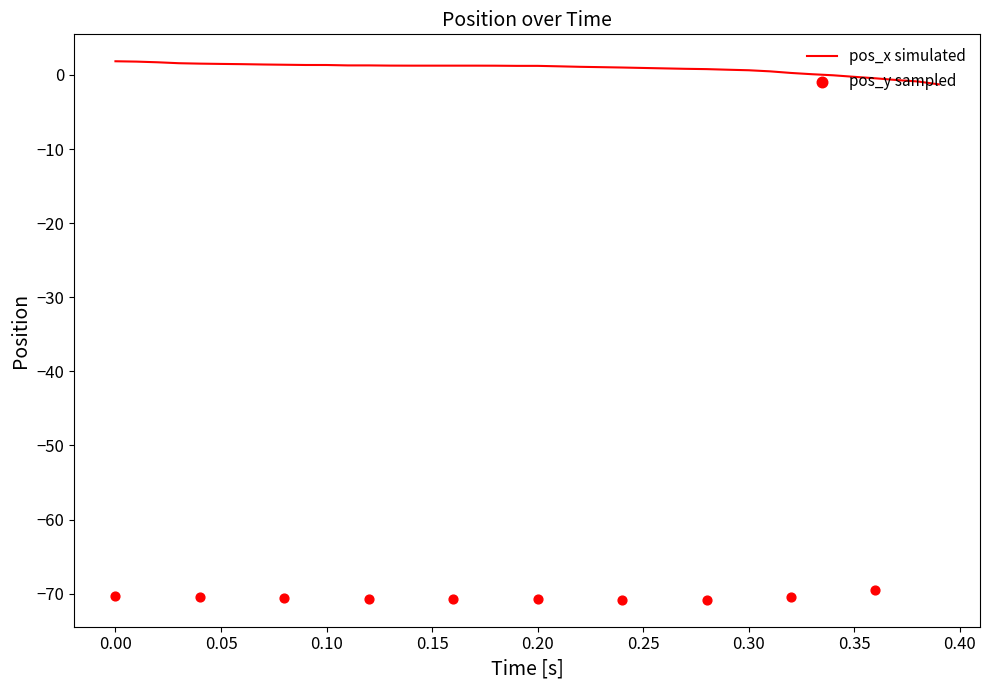

What is the highest value of the pos_x simulated series?

1.9